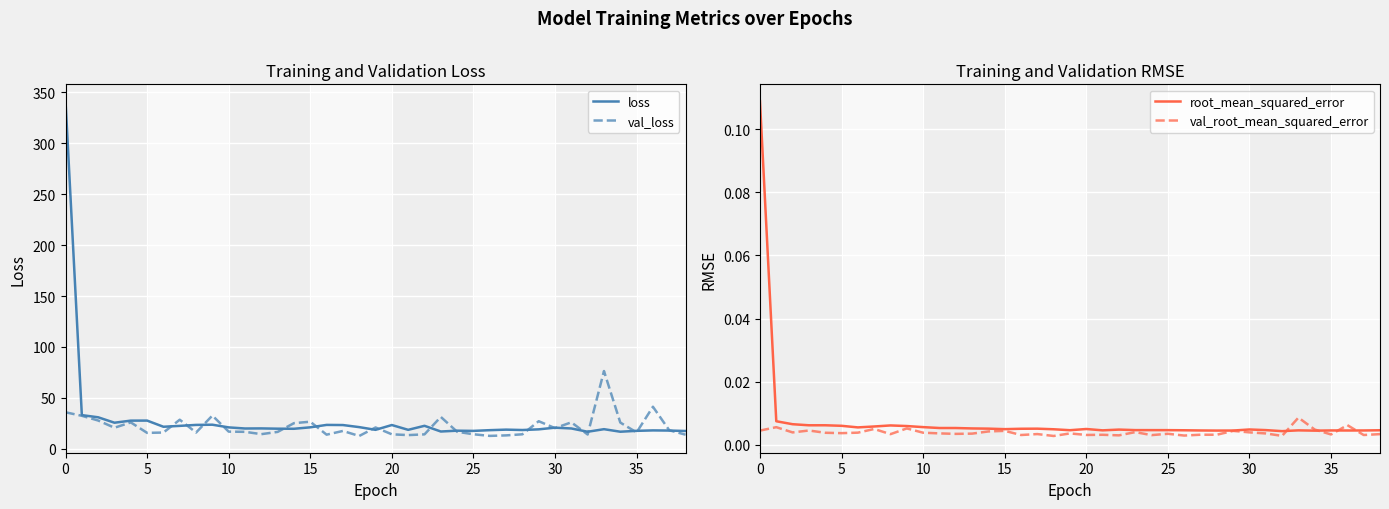

How many distinct data groups are displayed?

4